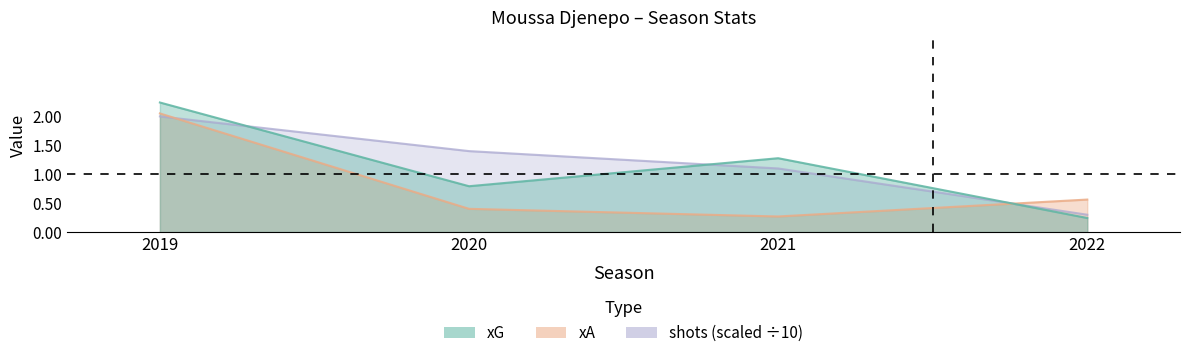

How many distinct data groups are displayed?

3